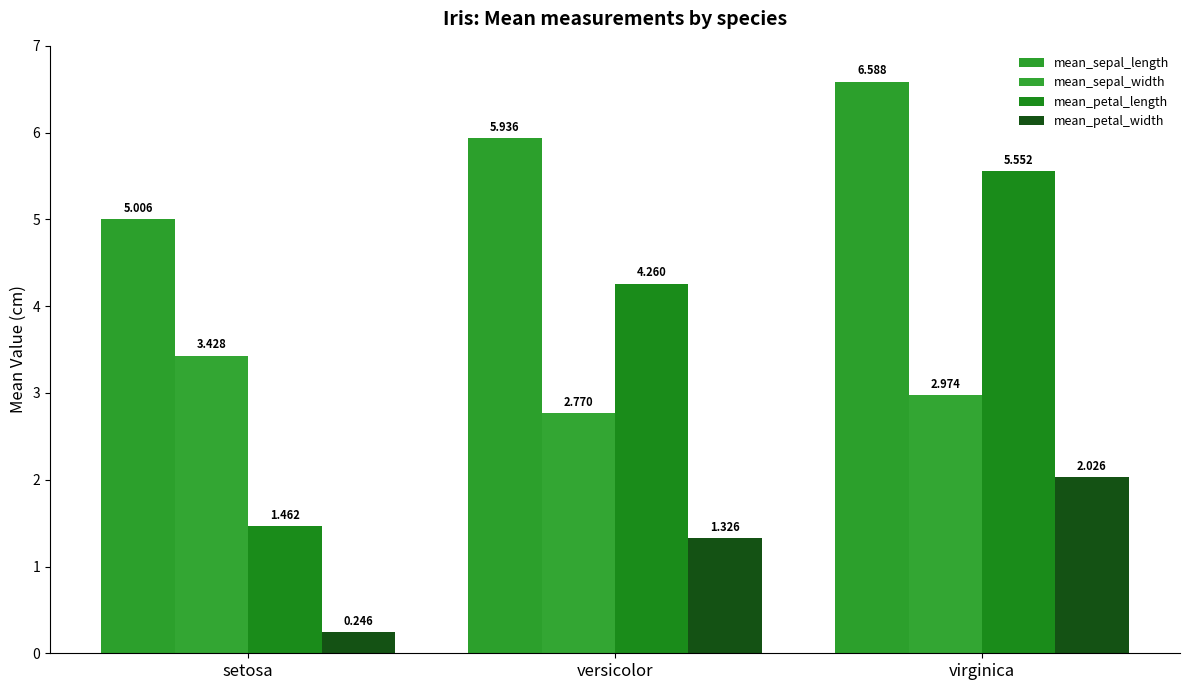

What is the label of the 3rd bar from the left?

virginica